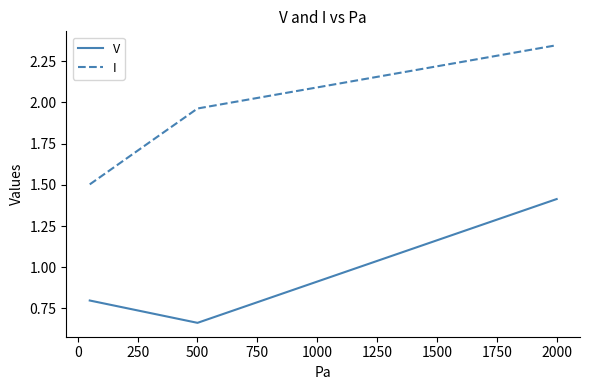

What is the difference between the second highest and minimum values in the V series?

0.1